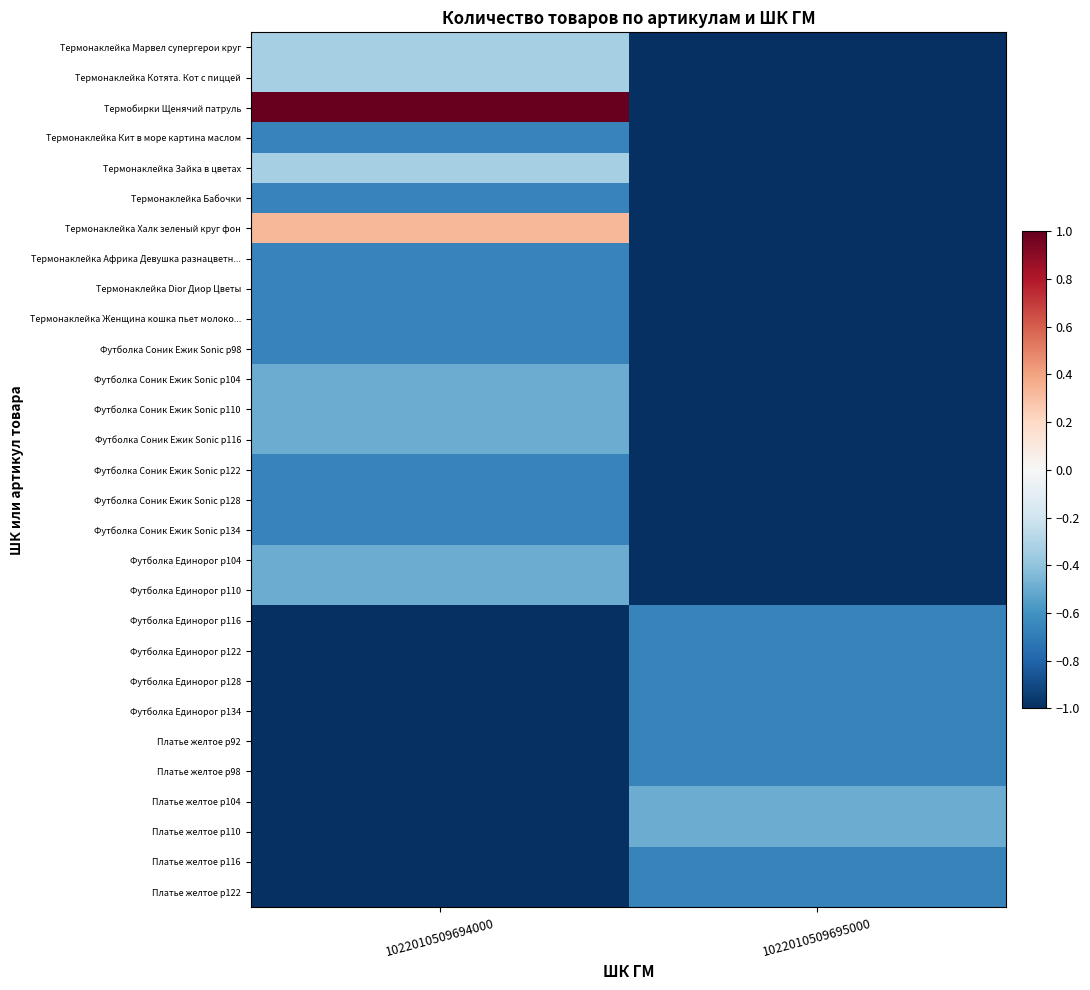

At which category is the sum across all series the highest?

1022010509694000